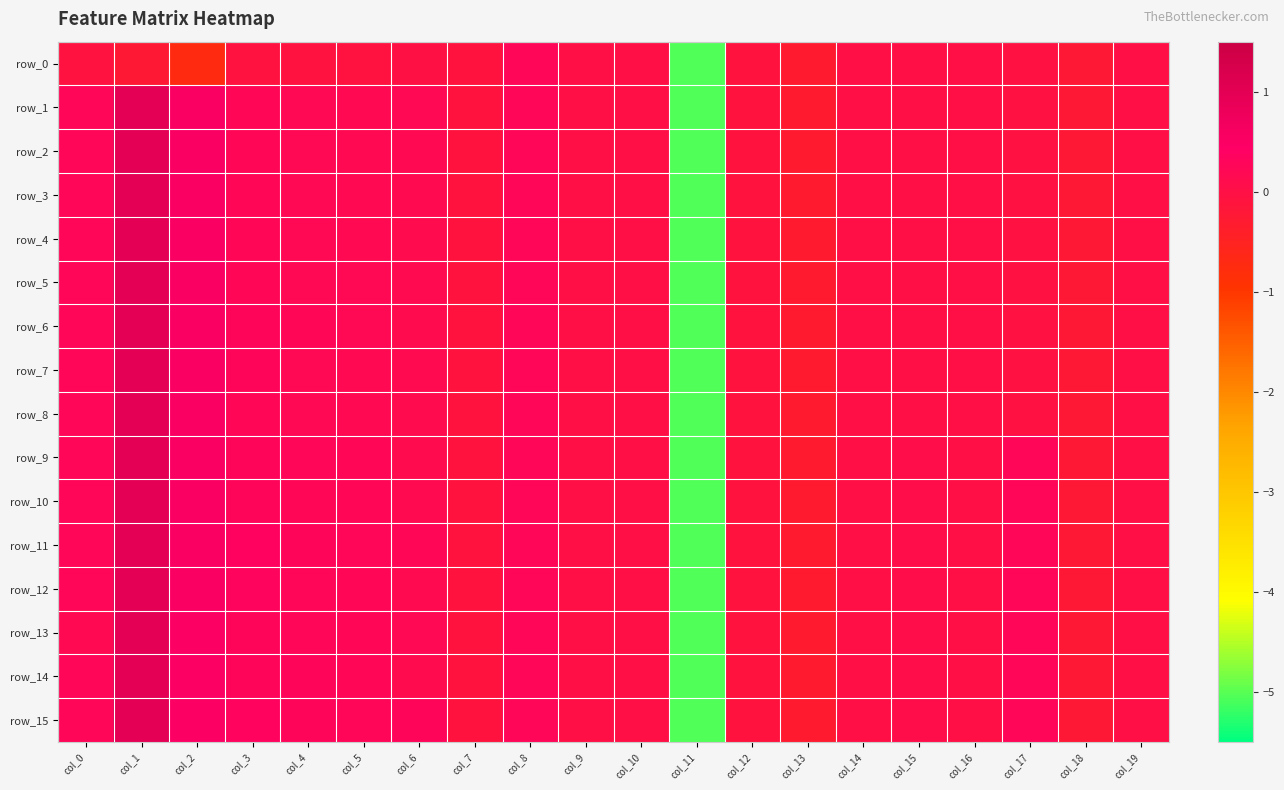

Between col_4 and col_7, which series saw the biggest shift?

row_11